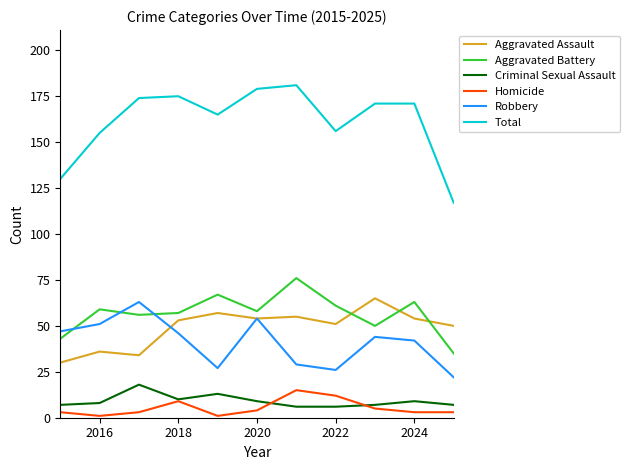

How many categories are shown in the chart?

11